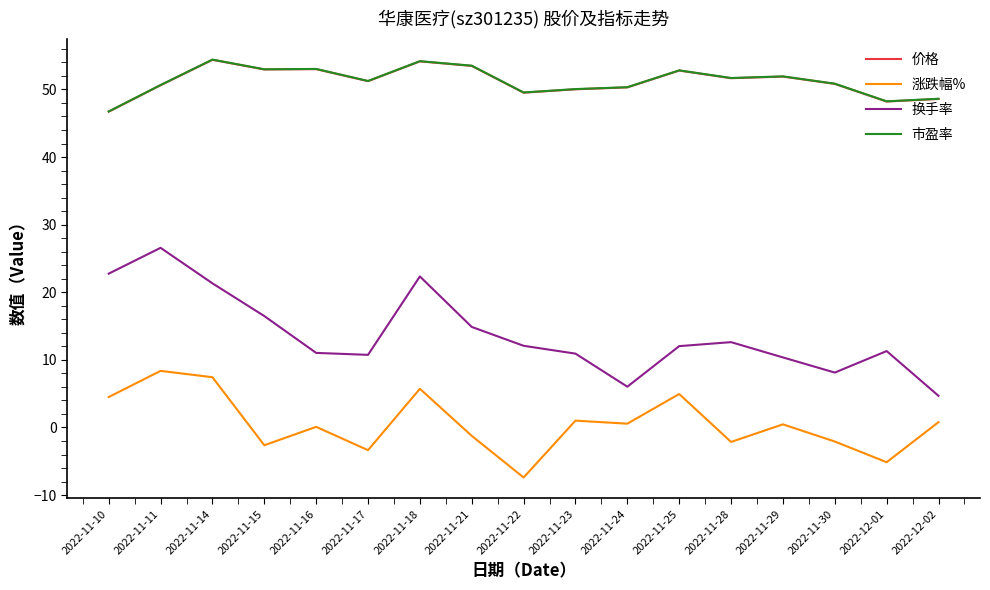

Is the value of 涨跌幅% at 2022-11-28 greater than the value of 市盈率 at 2022-11-10?

No